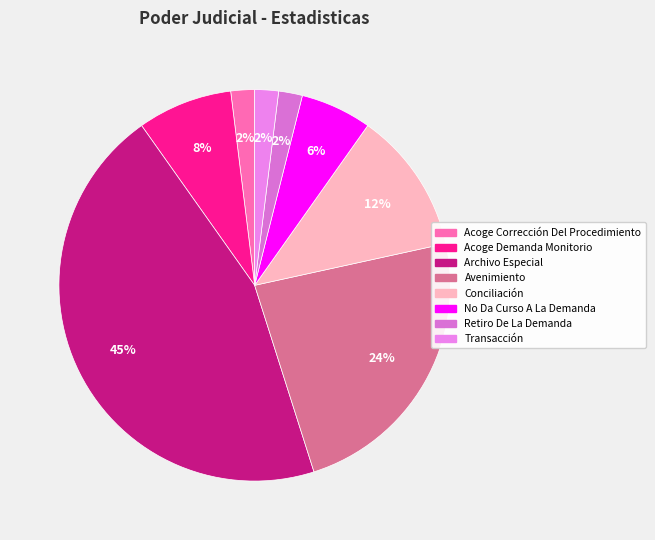

Count the number of slices in the pie.

8